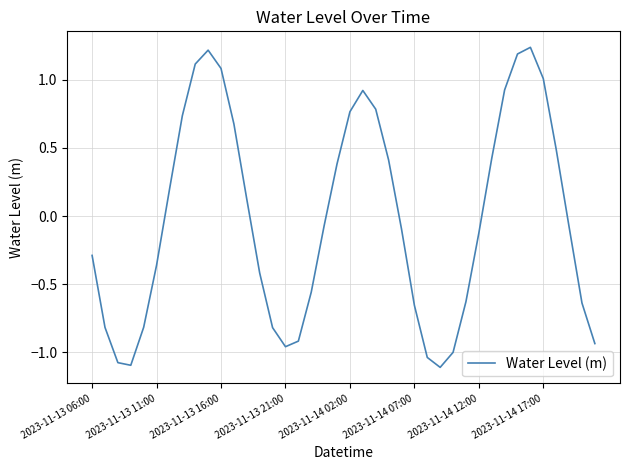

How many lines are shown in the chart?

1